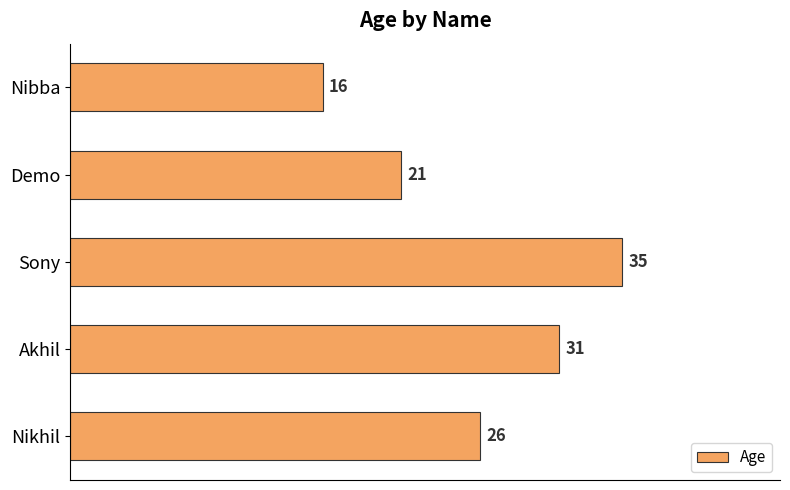

What is the sum of all values?

129